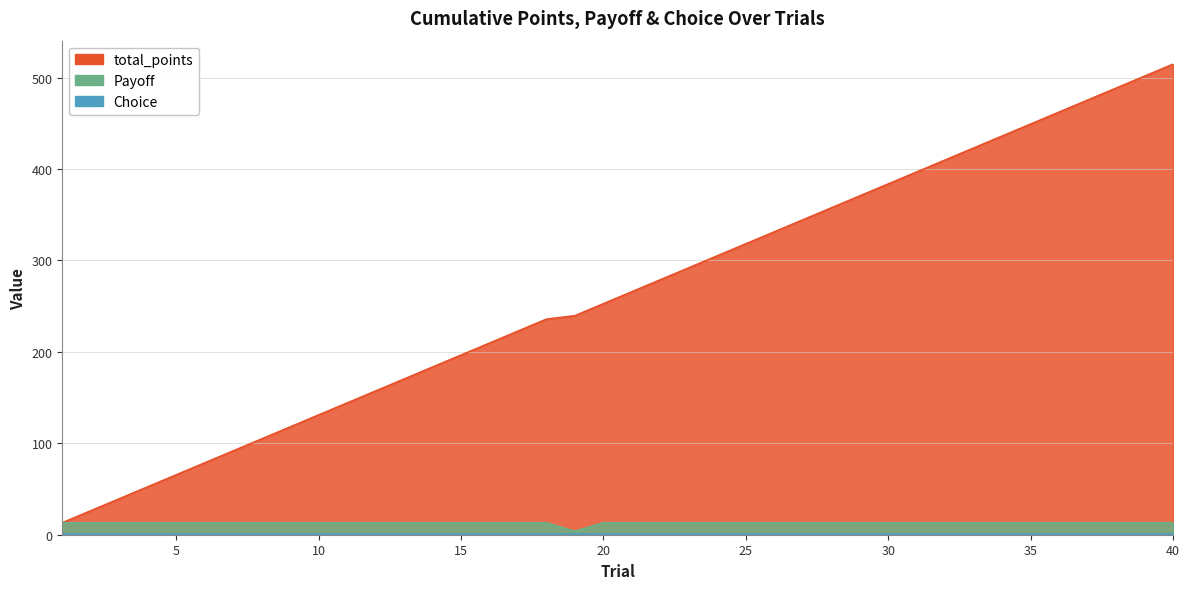

Is it true that total_points equals 239.6 at 19?

True